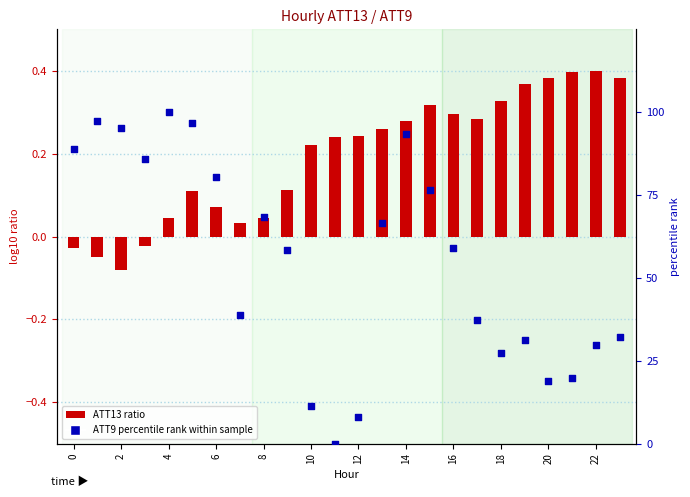

Which series has the largest total across all categories?

ATT9 (percentile rank)